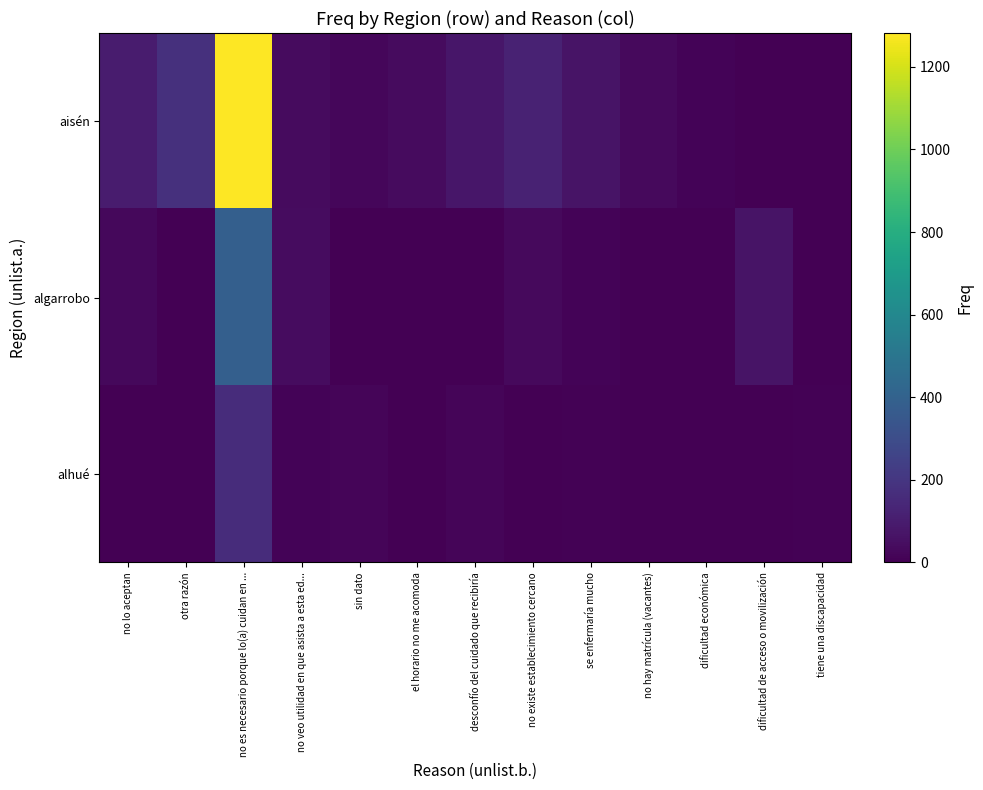

Reading right to left, list all the values displayed in this chart.

aisén: tiene una discapacidad=0	dificultad de acceso o movilización=0	dificultad económica=14	no hay matrícula (vacantes)=34	se enfermaría mucho=69	no existe establecimiento cercano=124	desconfío del cuidado que recibiría=78	el horario no me acomoda=39	sin dato=24	no veo utilidad en que asista a esta ed...=36	no es necesario porque lo(a) cuidan en ...=1282	otra razón=176	no lo aceptan=97
algarrobo: tiene una discapacidad=0	dificultad de acceso o movilización=68	dificultad económica=0	no hay matrícula (vacantes)=0	se enfermaría mucho=15	no existe establecimiento cercano=34	desconfío del cuidado que recibiría=3	el horario no me acomoda=0	sin dato=0	no veo utilidad en que asista a esta ed...=45	no es necesario porque lo(a) cuidan en ...=389	otra razón=0	no lo aceptan=29
alhué: tiene una discapacidad=6	dificultad de acceso o movilización=0	dificultad económica=0	no hay matrícula (vacantes)=0	se enfermaría mucho=6	no existe establecimiento cercano=0	desconfío del cuidado que recibiría=20	el horario no me acomoda=0	sin dato=17	no veo utilidad en que asista a esta ed...=14	no es necesario porque lo(a) cuidan en ...=165	otra razón=0	no lo aceptan=0